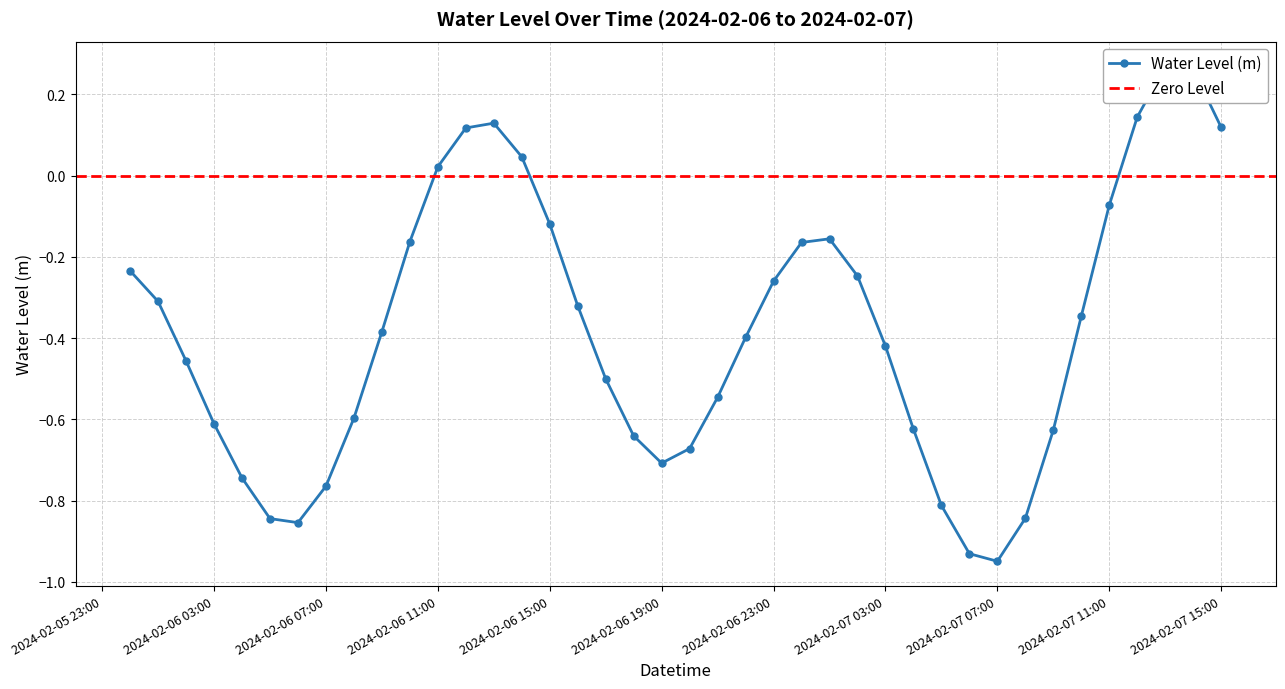

At which category does the data reach its first local peak?

2024-02-06 13:00